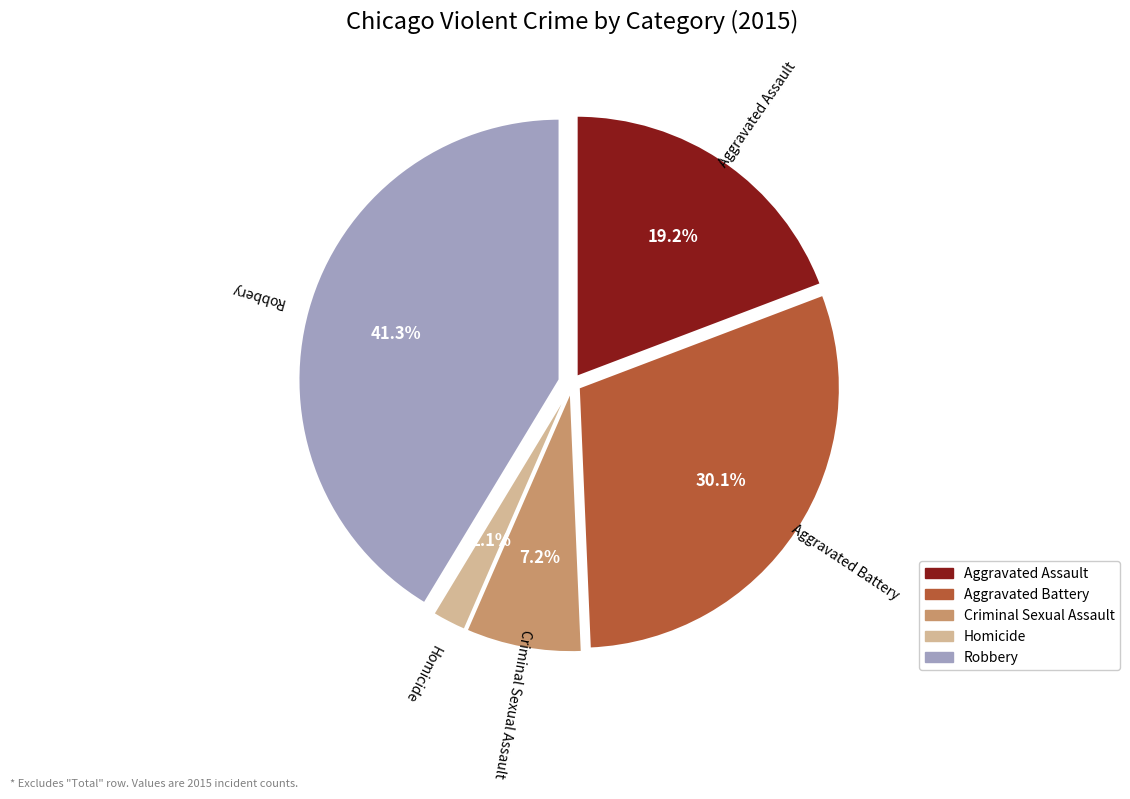

How many slices are in this pie chart?

5